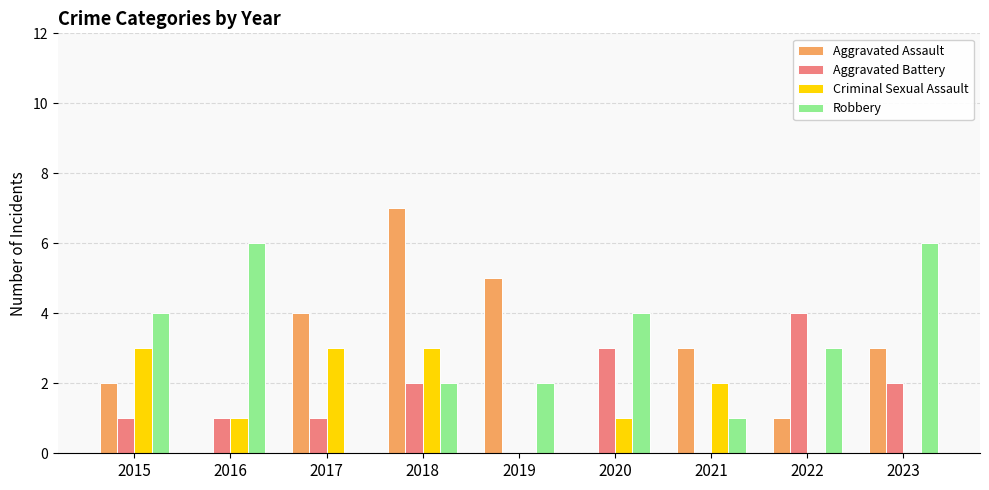

What is the maximum value shown in the chart?

7